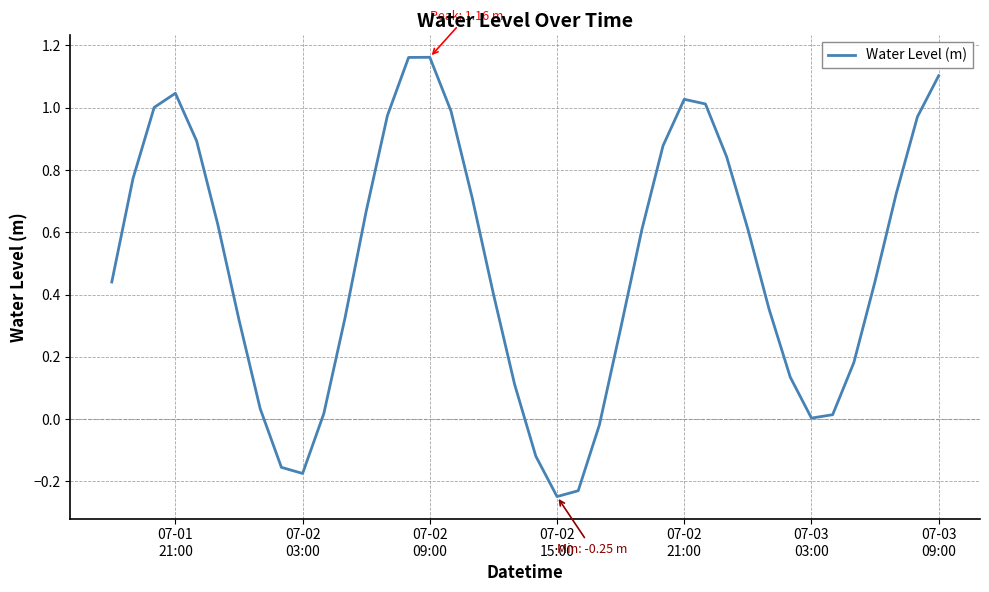

What is the difference between the maximum and minimum values?

1.4